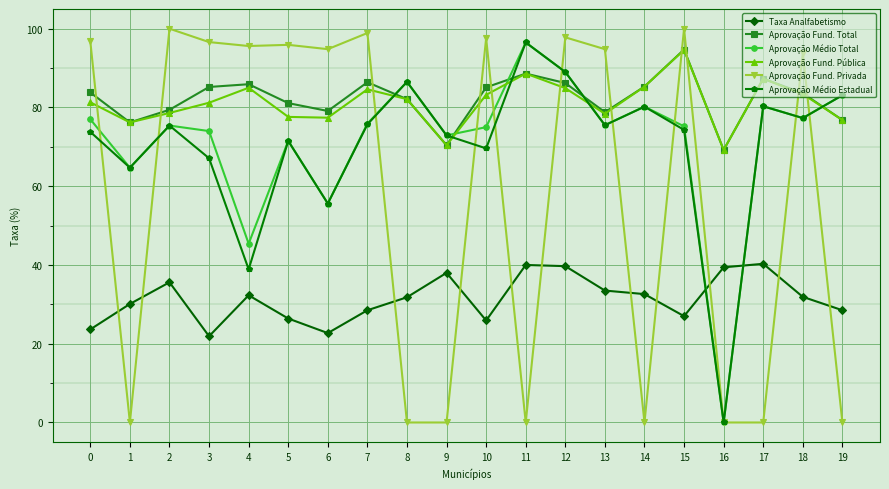

True or false: Aprovação Fund. Total and Taxa Analfabetismo cross at least once.

False